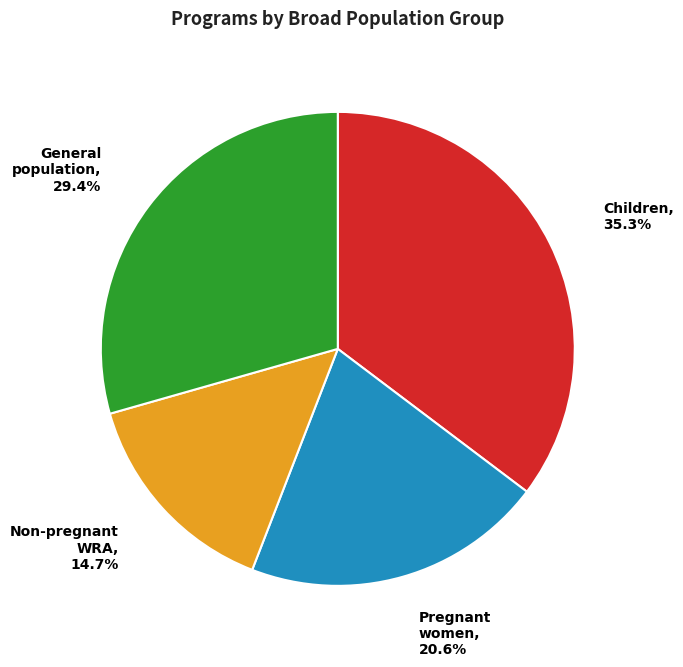

Is there a majority slice in this chart?

No